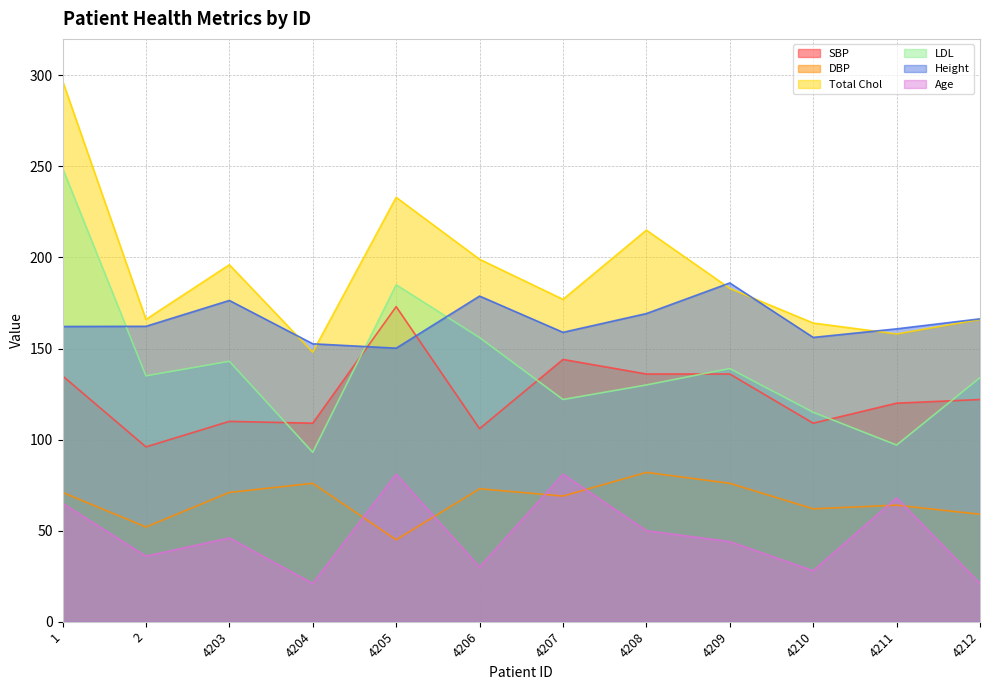

At how many categories does at least one series exceed 287?

1